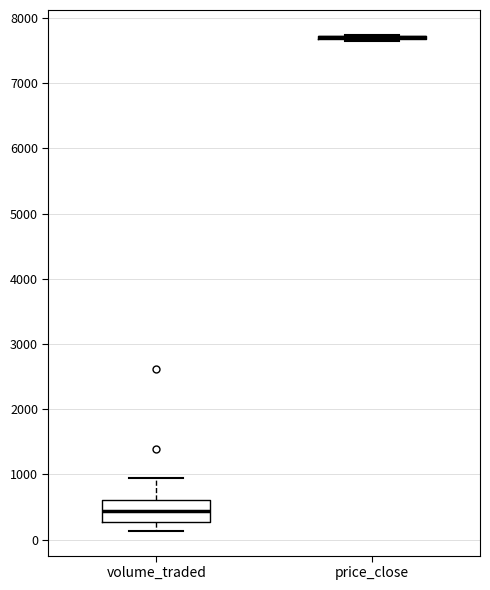

Reading left to right, read every box against the y-axis: the position of its median line, the range the box covers, and the ends of its whiskers. The values are not printed on the chart, so give them approximately, as read against the axis.

volume_traded: median 400, box 300 to 600, whiskers 100 to 900
price_close: box collapsed to a line at 7700, whiskers 7600 to 7700